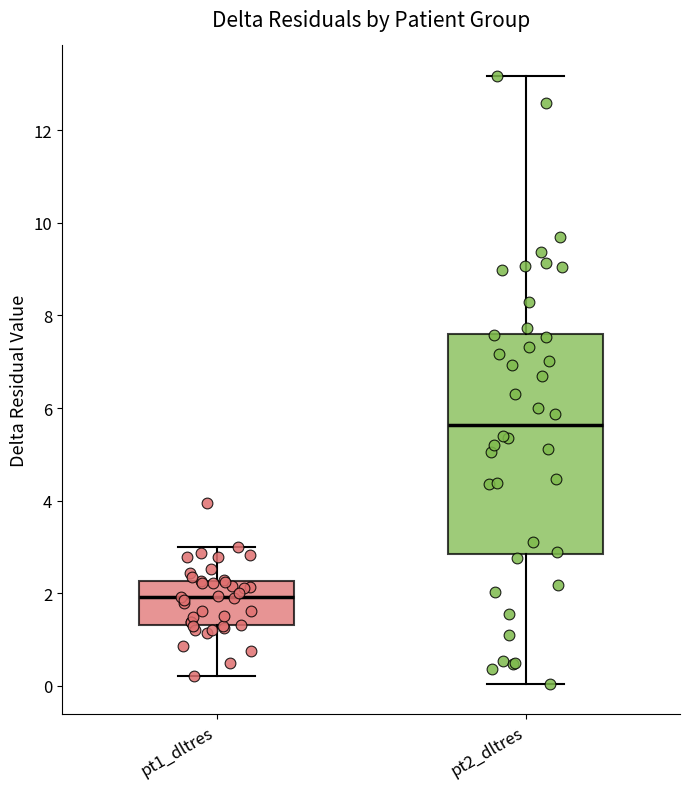

Which box is the tallest, from its lower edge to its upper edge?

pt2_dltres